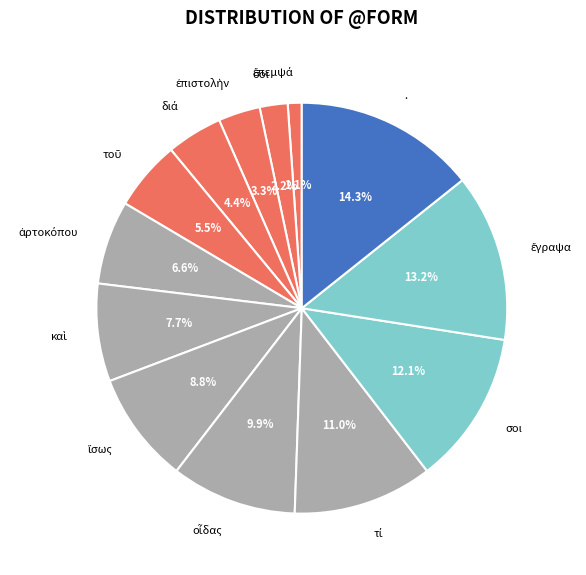

How many slices are in this pie chart?

13